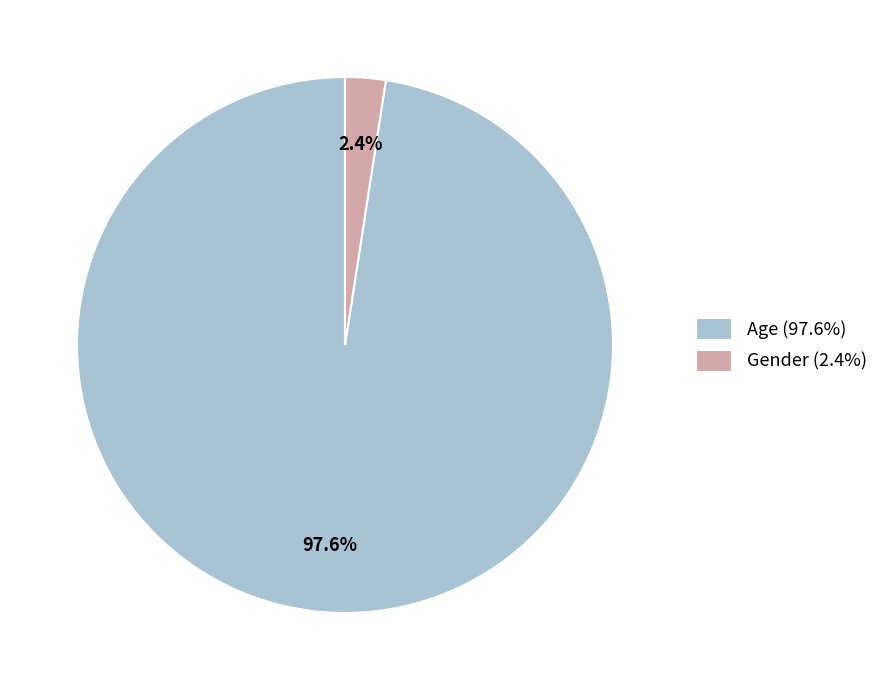

Rank the categories by value from lowest to highest.

Gender, Age